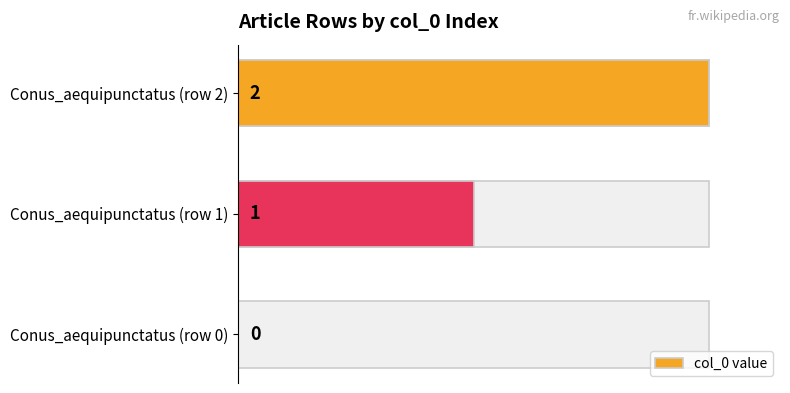

What is the greatest value displayed?

2